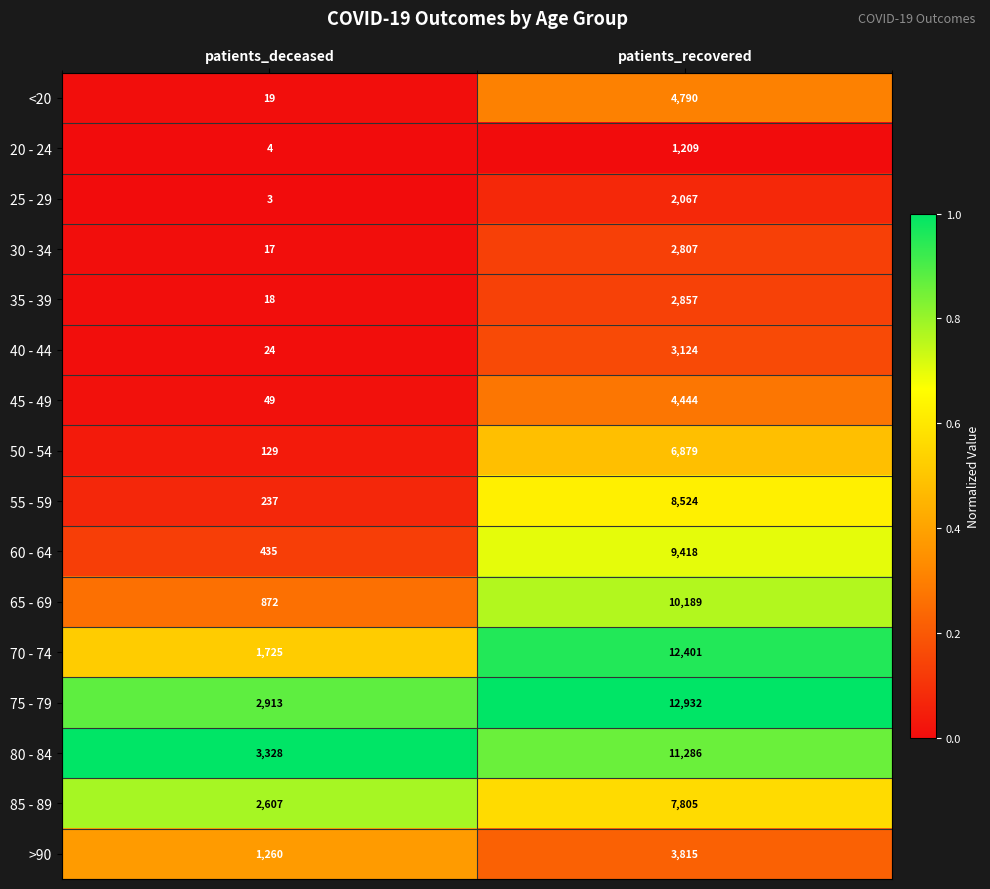

Count the number of data series in this chart.

16